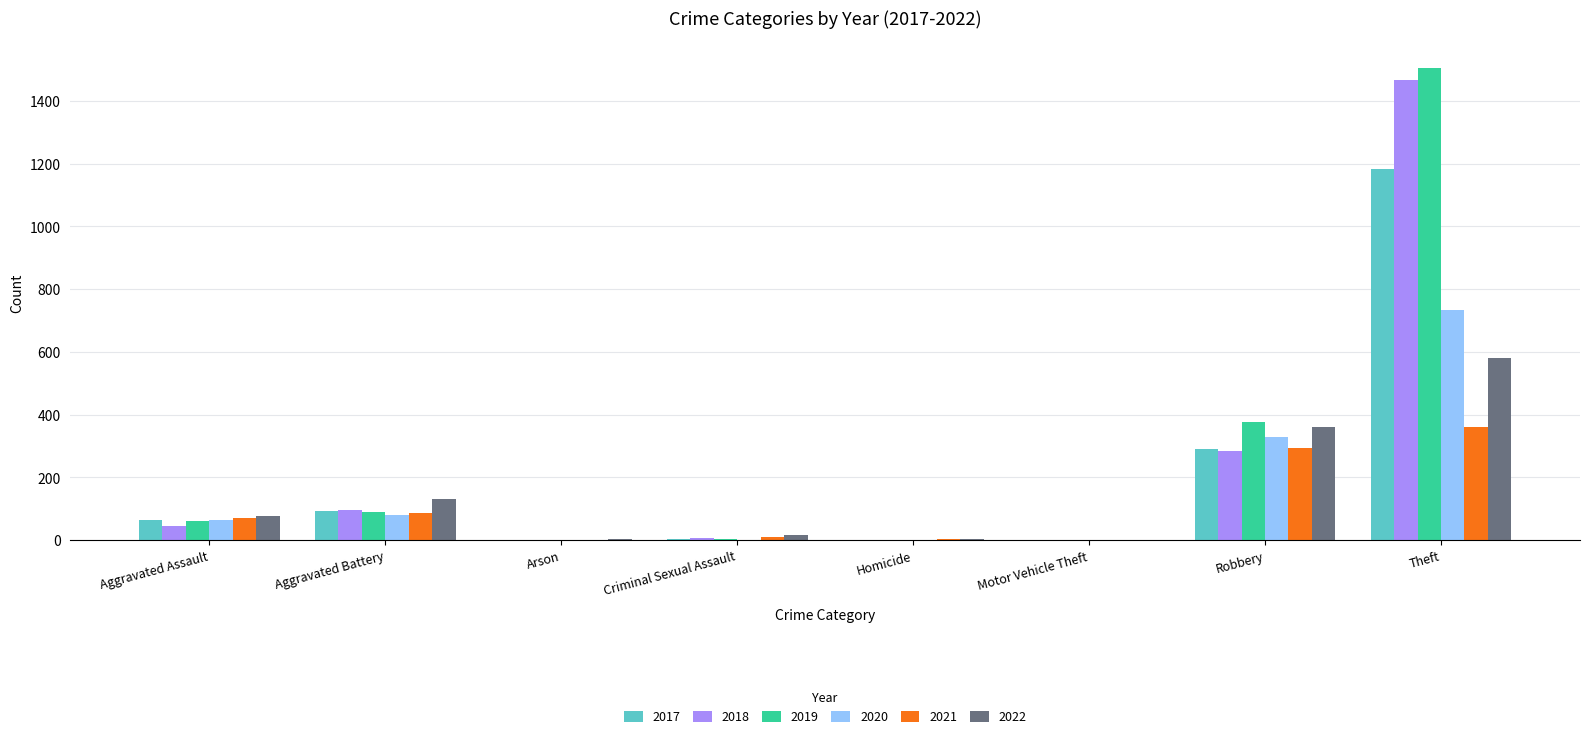

The 2020 series shows 82 at Aggravated Battery. True or false?

True